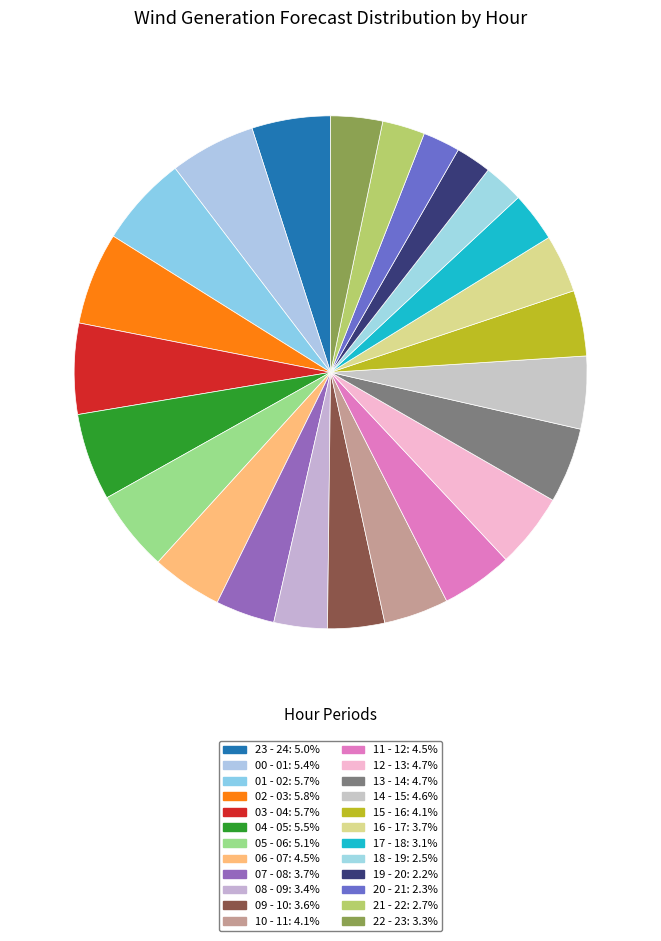

To the nearest percent, what is the average slice percentage?

4%